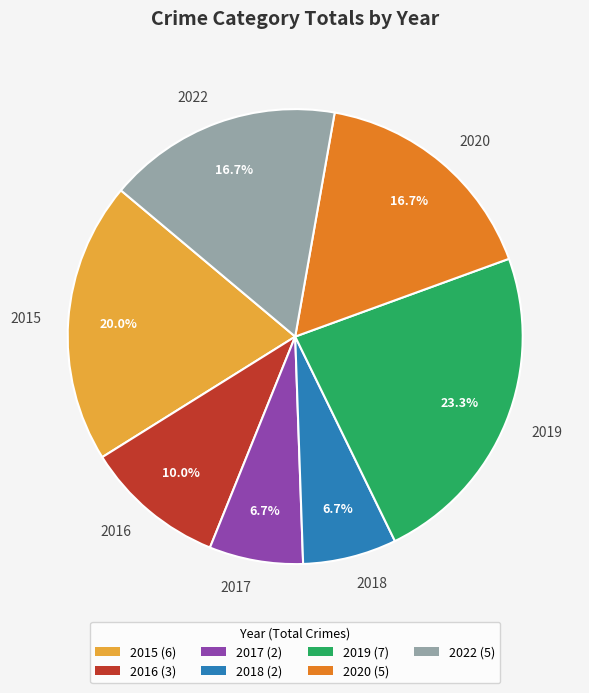

To the nearest percent, what is the difference between the 2020 and 2015 slice percentages?

3%